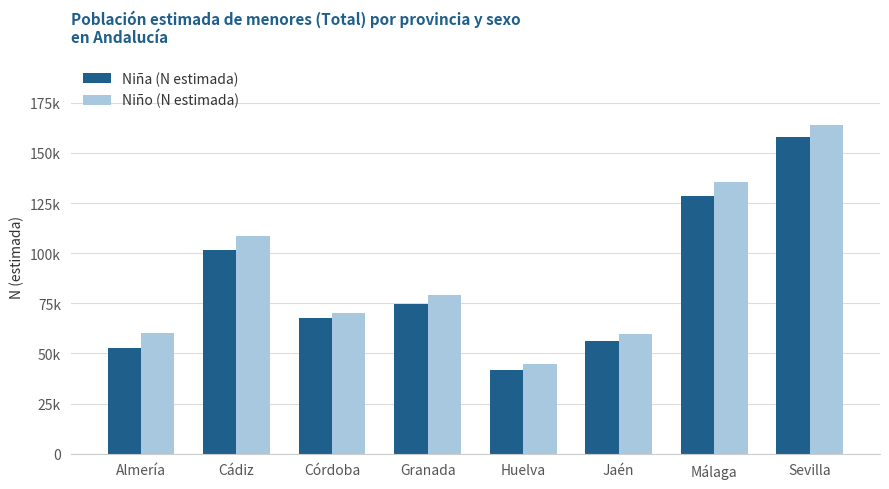

Are the bars horizontal?

No